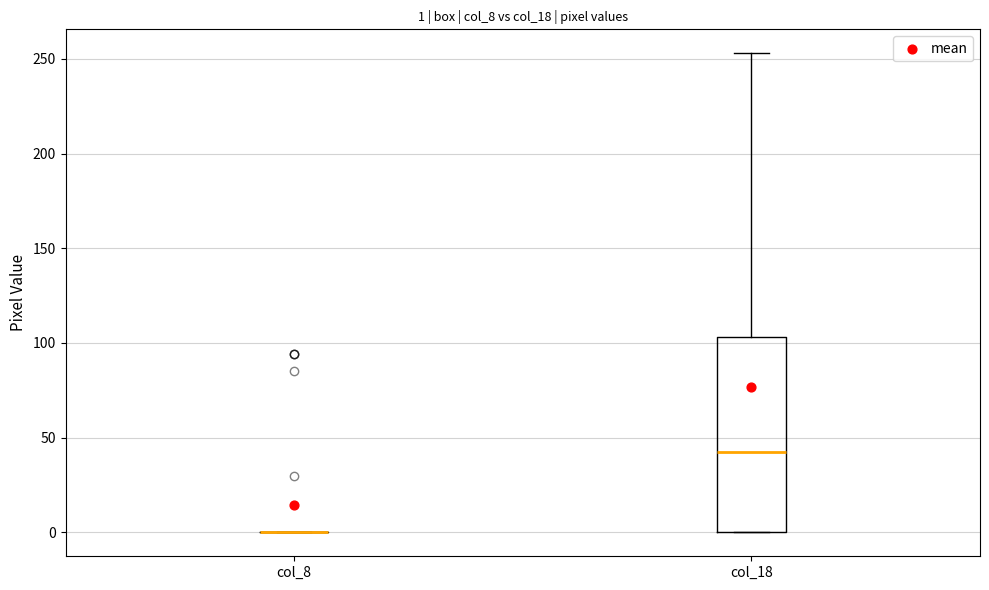

Which box is the tallest, from its lower edge to its upper edge?

col_18